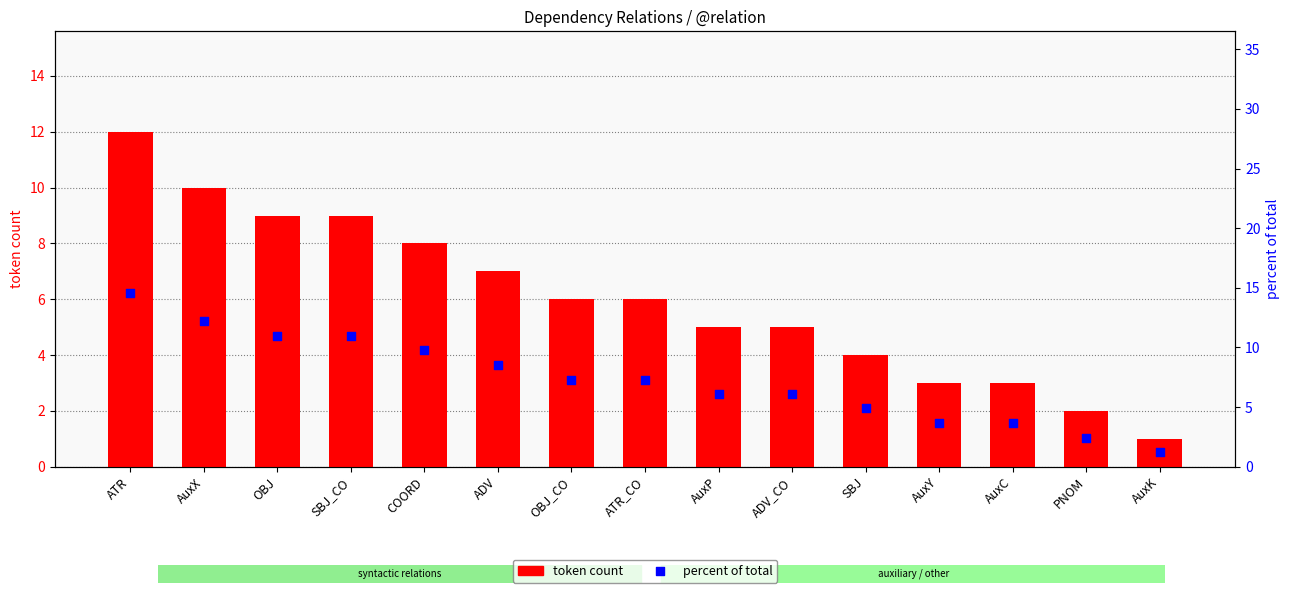

Which series reaches the maximum Y coordinate?

percent of total